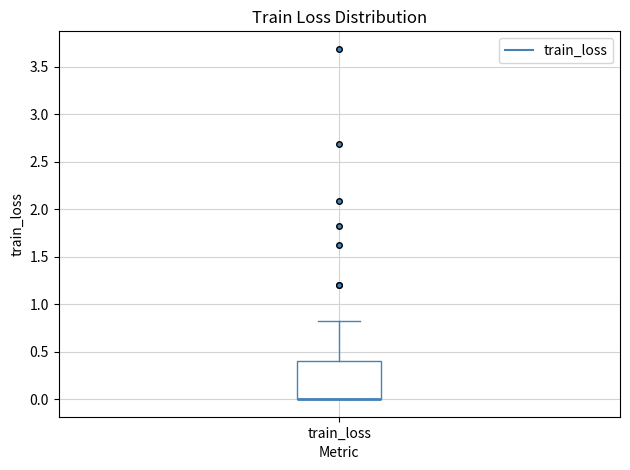

Where is the upper edge of the box for train_loss on the y-axis? The values are not printed on the chart, so give them approximately, as read against the axis.

0.40